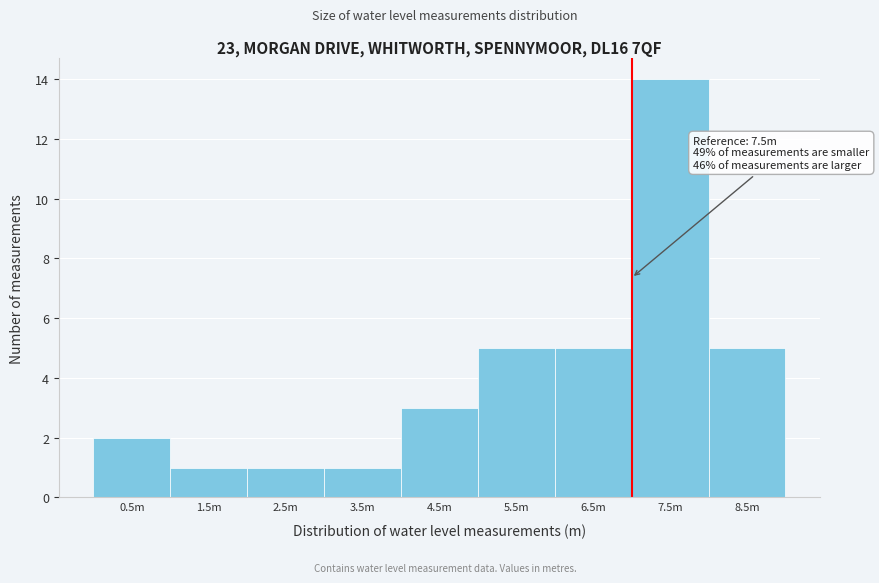

Reading left to right, list all the values displayed in this chart.

0.5m=2	1.5m=1	2.5m=1	3.5m=1	4.5m=3	5.5m=5	6.5m=5	7.5m=14	8.5m=5